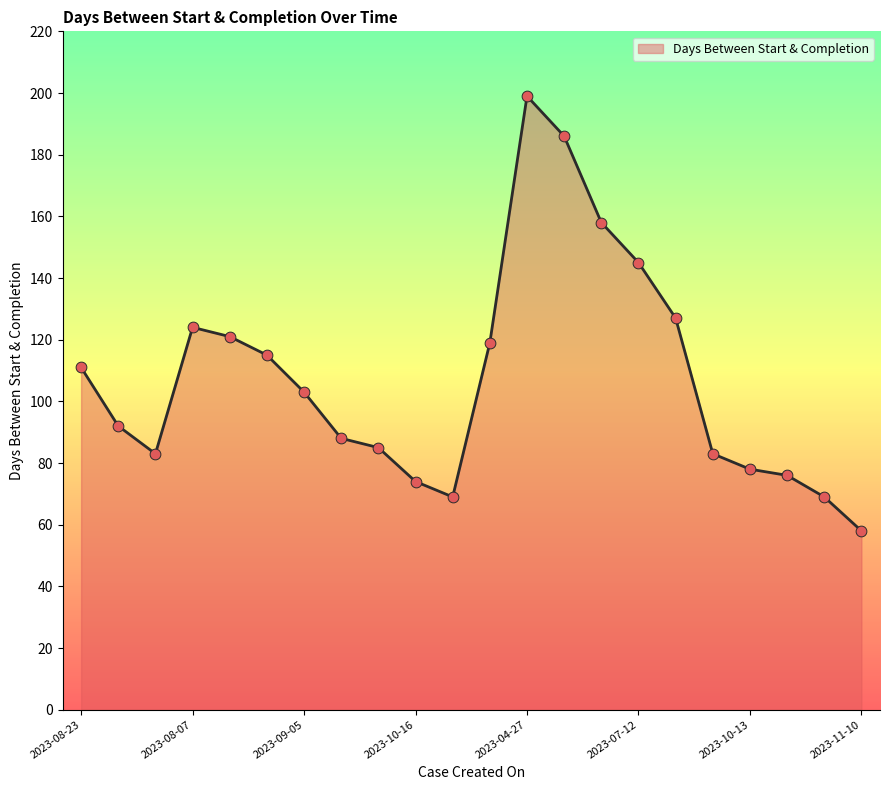

What is the maximum value shown in the chart?

199